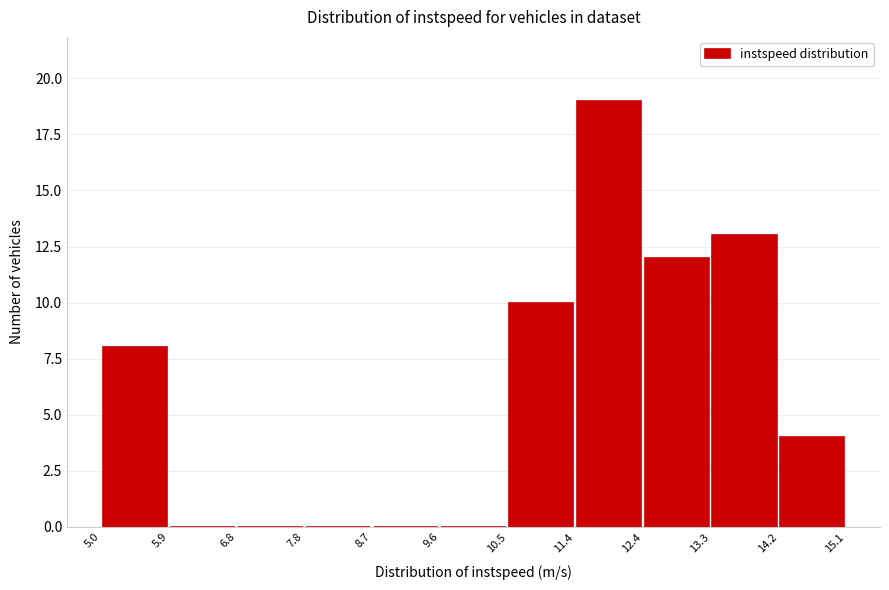

Reading left to right, transcribe this chart: for each bar, give the range it covers on the x-axis and its height. The values are not printed on the chart, so give them approximately, as read against the axis.

5.0 to 5.9: 8
5.9 to 6.8: 0
6.8 to 7.8: 0
7.8 to 8.7: 0
8.7 to 9.6: 0
9.6 to 10.5: 0
10.5 to 11.4: 10
11.4 to 12.4: 19
12.4 to 13.3: 12
13.3 to 14.2: 13
14.2 to 15.1: 4